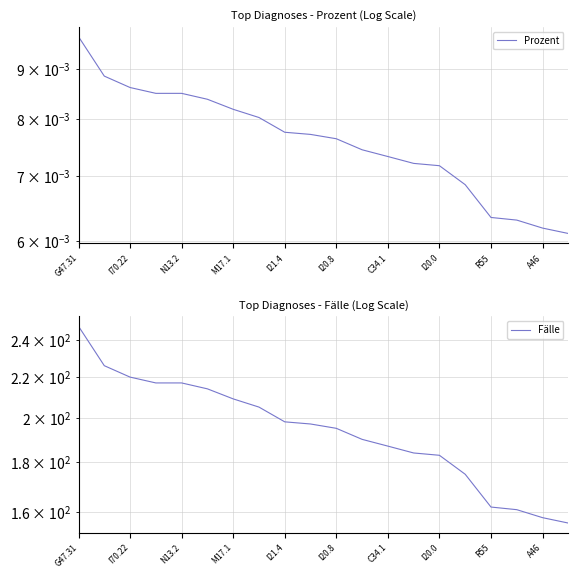

List the series in order of their peak value, highest first.

Fälle, Prozent